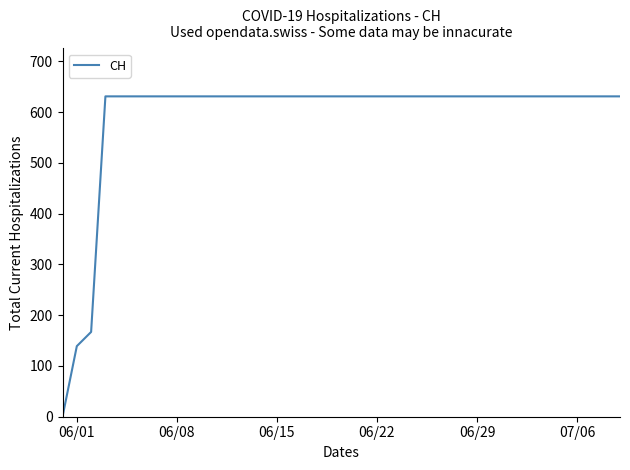

What is the difference between the maximum and minimum values?

631